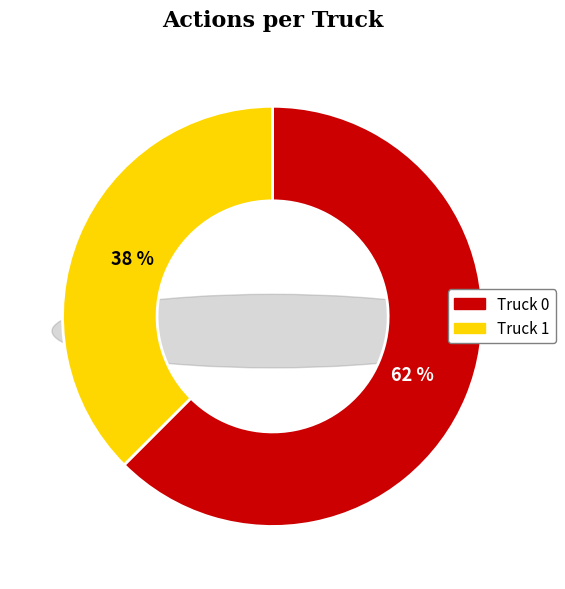

The Truck 0 slice represents 48% of the pie. True or false?

False